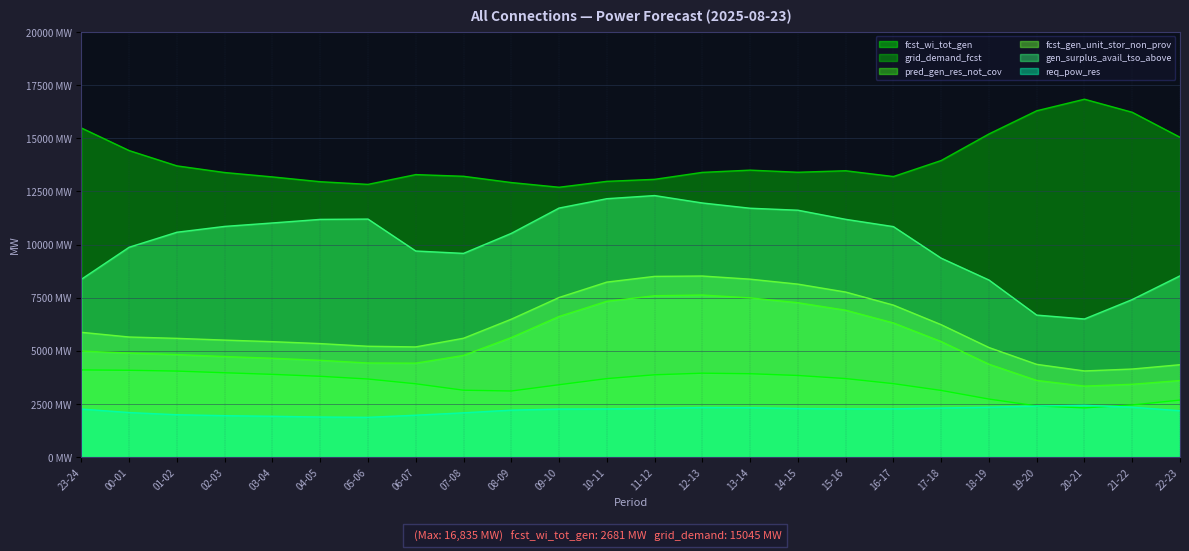

At how many categories does at least one series exceed 4484?

24